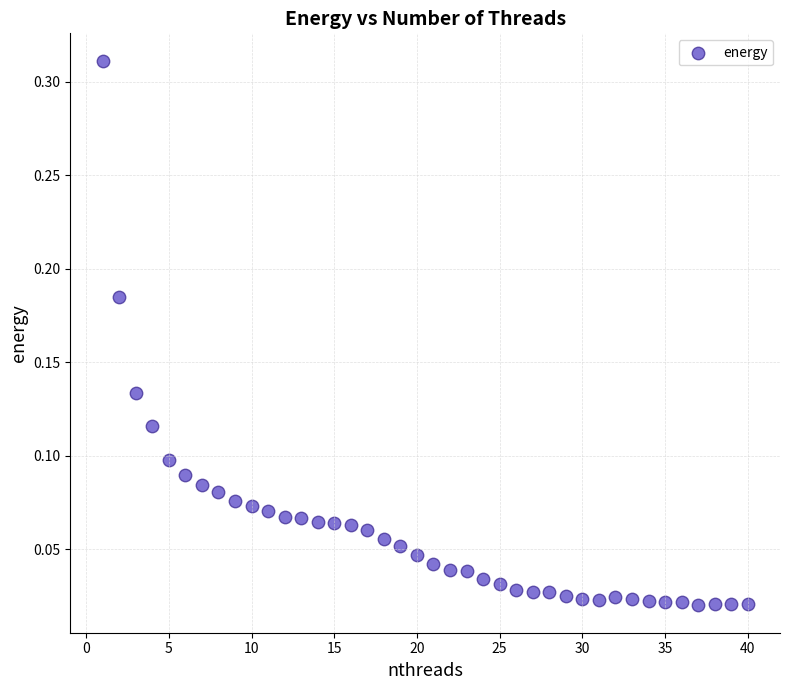

What is the range of X values (max minus min)?

39.0